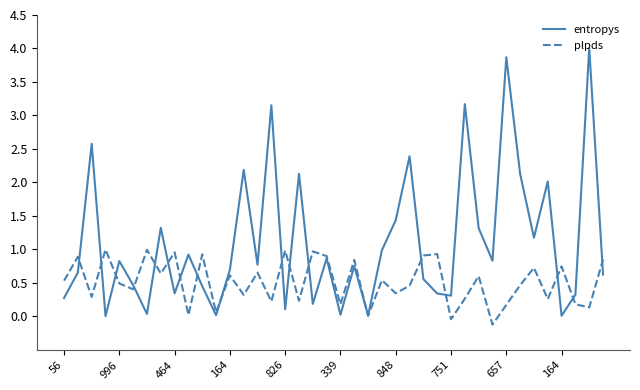

What is the sum of all plpds values?

20.6